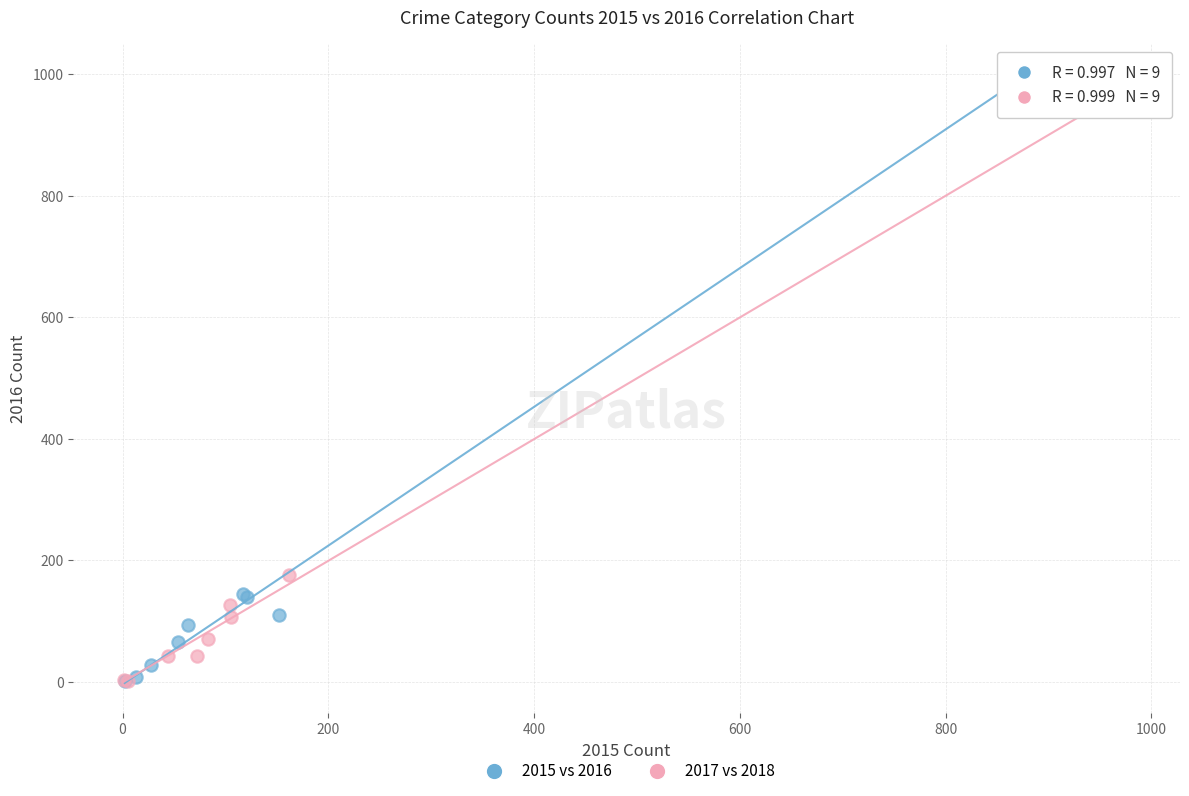

Which series has the largest Y range (max minus min)?

2015 vs 2016